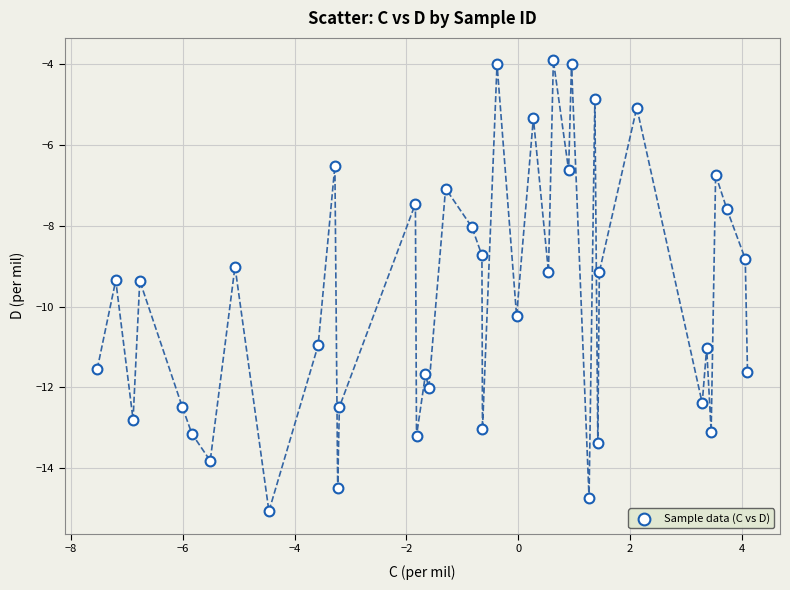

What is the range of Y values (max minus min)?

11.2